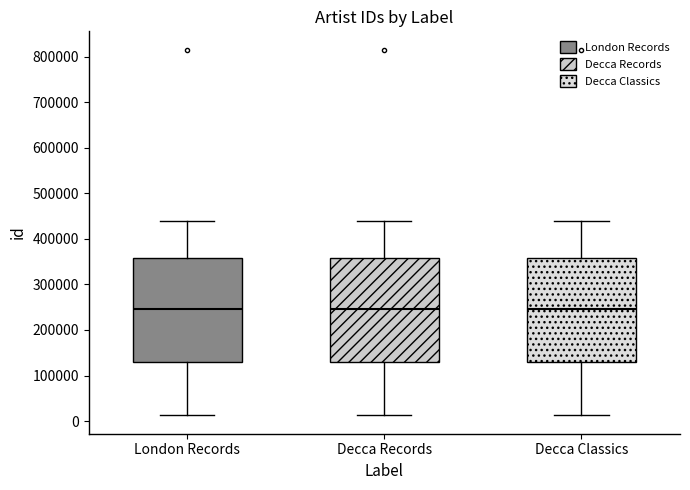

Where is the upper edge of the box for London Records on the y-axis? The values are not printed on the chart, so give them approximately, as read against the axis.

360000